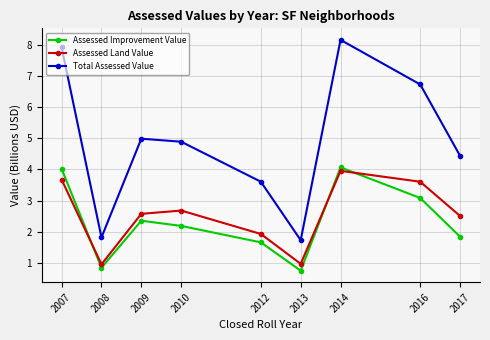

True or false: Total Assessed Value and Assessed Improvement Value cross at least once.

False